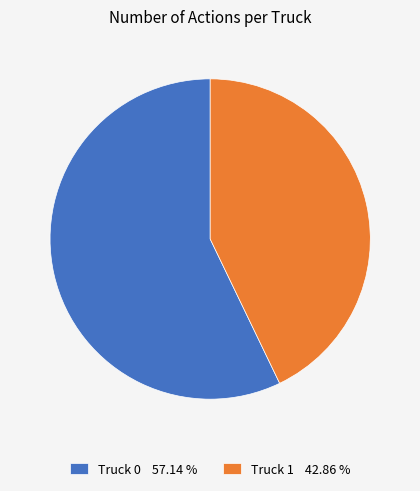

Combined, do Truck 0 57.14 % and Truck 1 42.86 % account for over 50%?

Yes